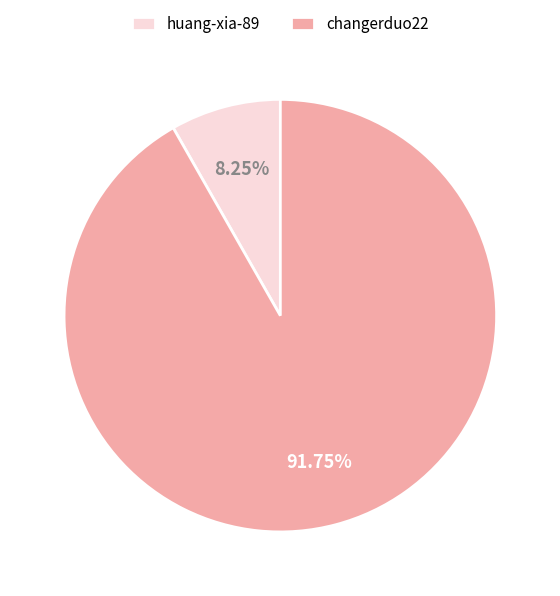

The huang-xia-89 slice represents 8% of the pie. True or false?

True